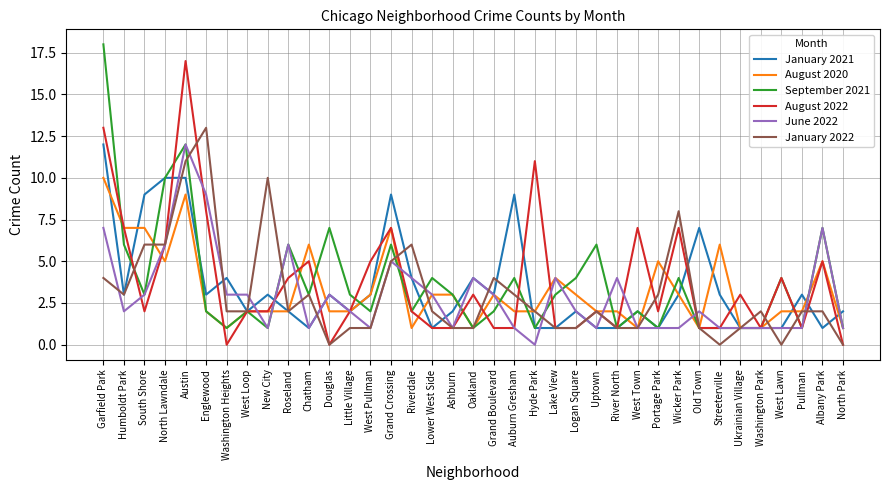

What is the difference between the second highest and second lowest values in the August 2022 series?

13